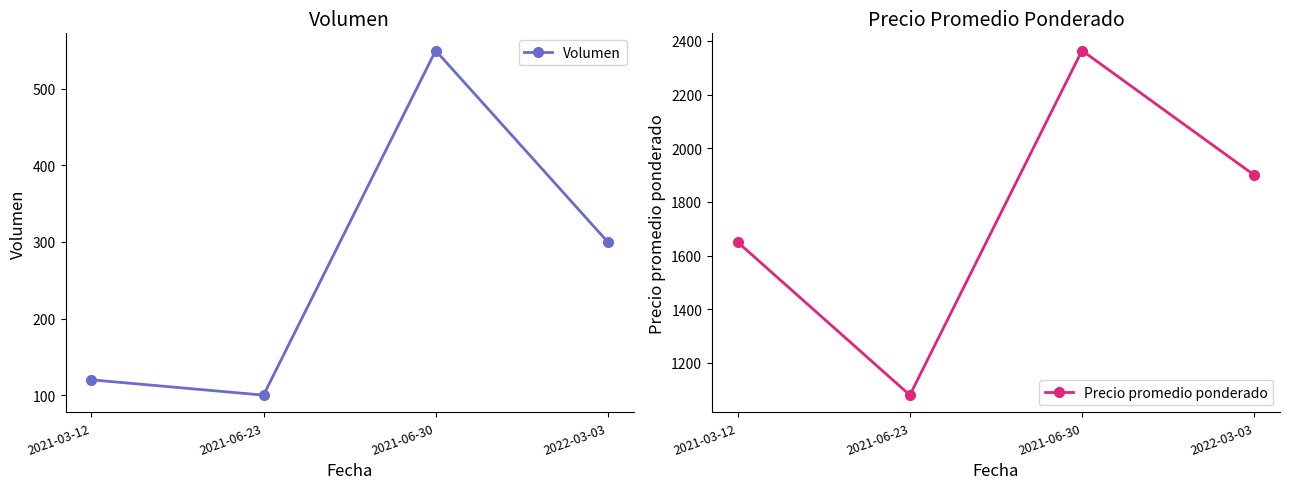

Which series has the widest spread of values?

Precio promedio ponderado